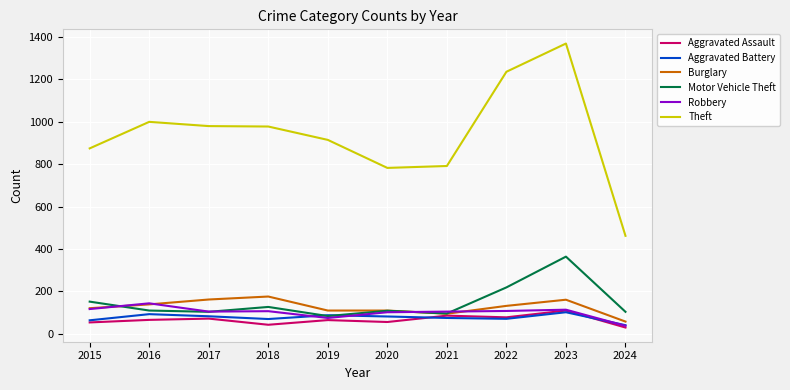

Between 2015 and 2022, which series saw the biggest shift?

Theft